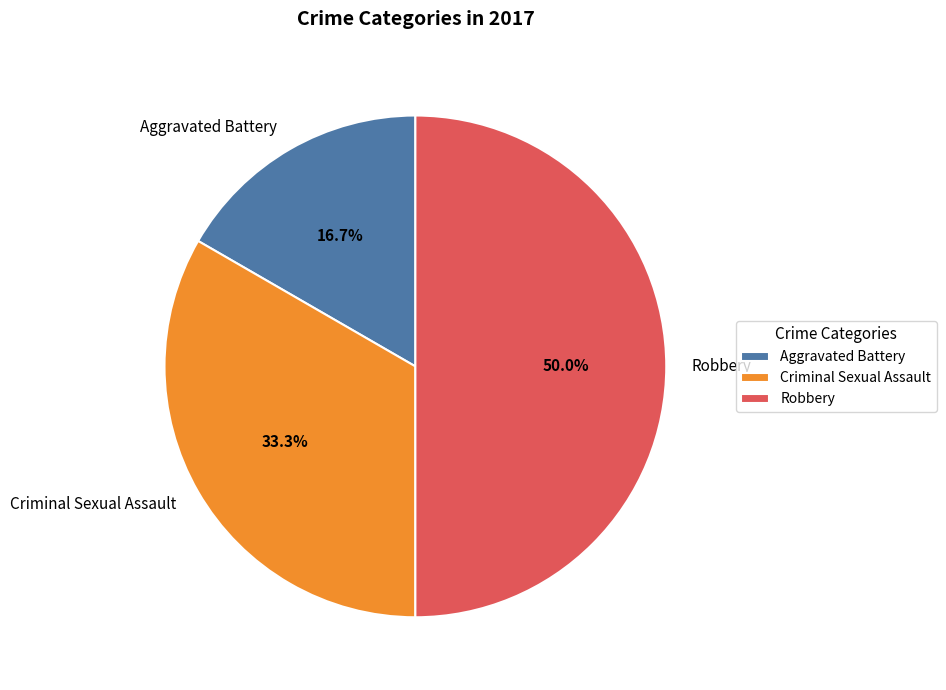

The Robbery slice represents 50% of the pie. True or false?

True